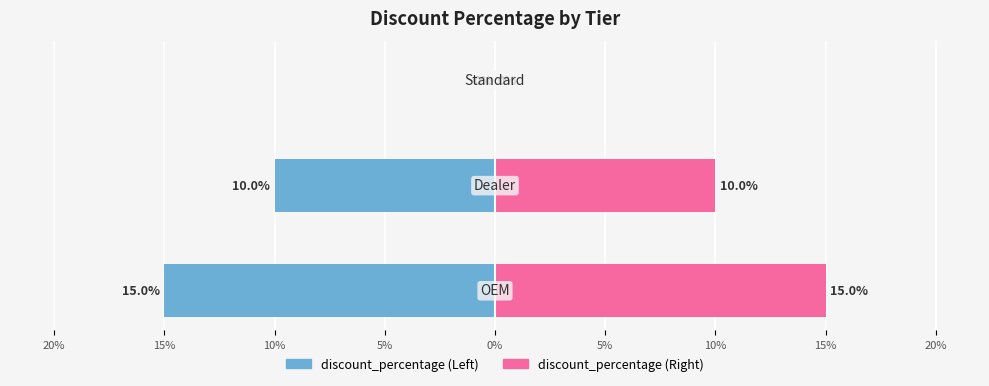

Which series has the largest range (max minus min)?

discount_percentage (left)